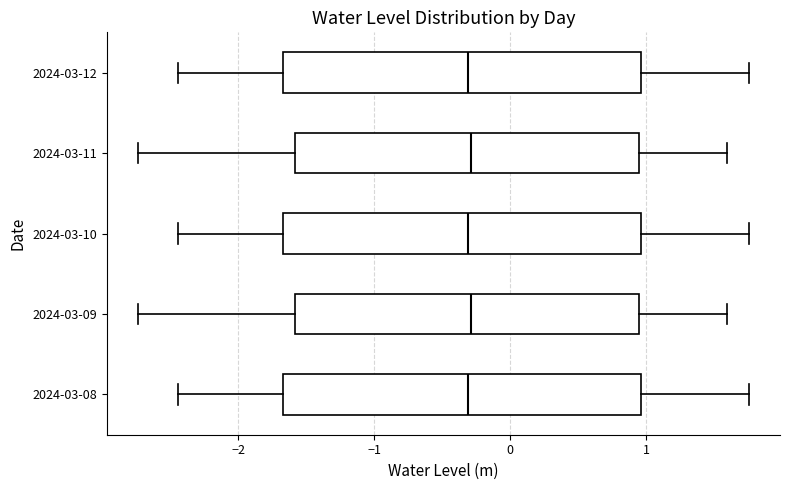

Reading bottom to top, read every box against the x-axis: the position of its median line, the range the box covers, and the ends of its whiskers. The values are not printed on the chart, so give them approximately, as read against the axis.

2024-03-08: median -0.3, box -1.7 to 1.0, whiskers -2.4 to 1.8
2024-03-09: median -0.3, box -1.6 to 0.9, whiskers -2.7 to 1.6
2024-03-10: median -0.3, box -1.7 to 1.0, whiskers -2.4 to 1.8
2024-03-11: median -0.3, box -1.6 to 0.9, whiskers -2.7 to 1.6
2024-03-12: median -0.3, box -1.7 to 1.0, whiskers -2.4 to 1.8